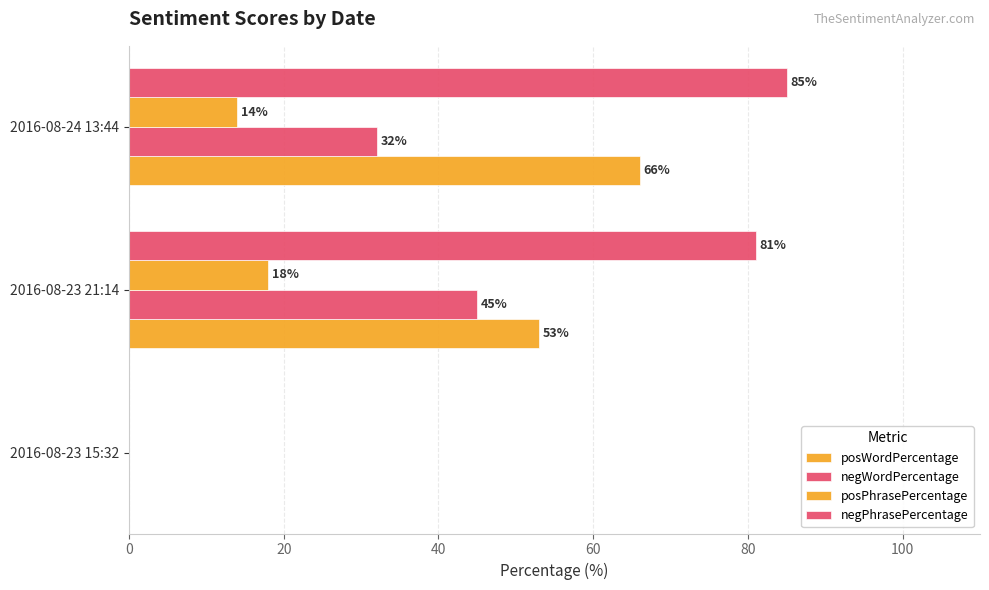

How many series are shown in this chart?

4